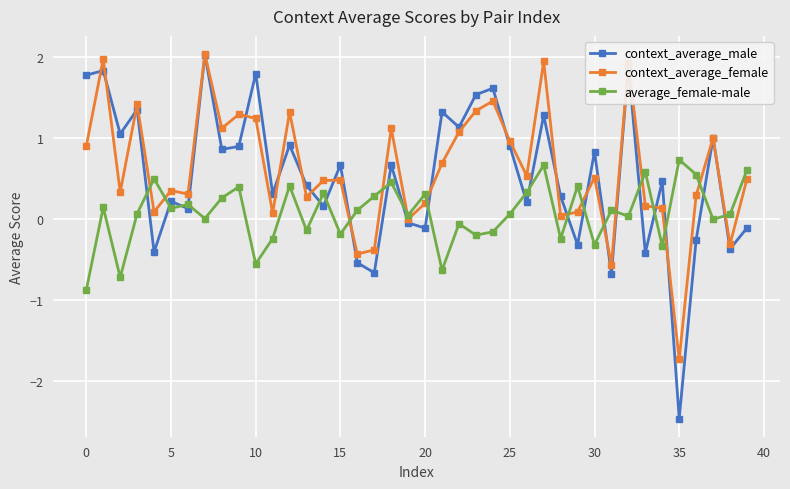

How many intersections are there between average_female-male and context_average_male?

21